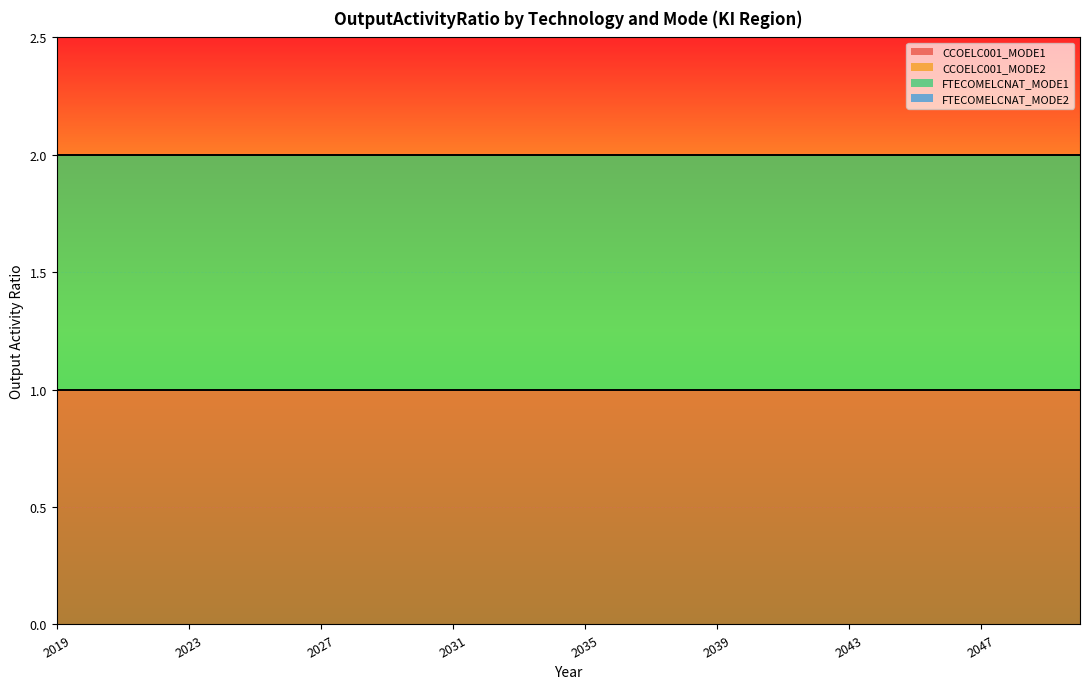

Is it true that FTECOMELCNAT_MODE2 equals 0 at 2019?

True